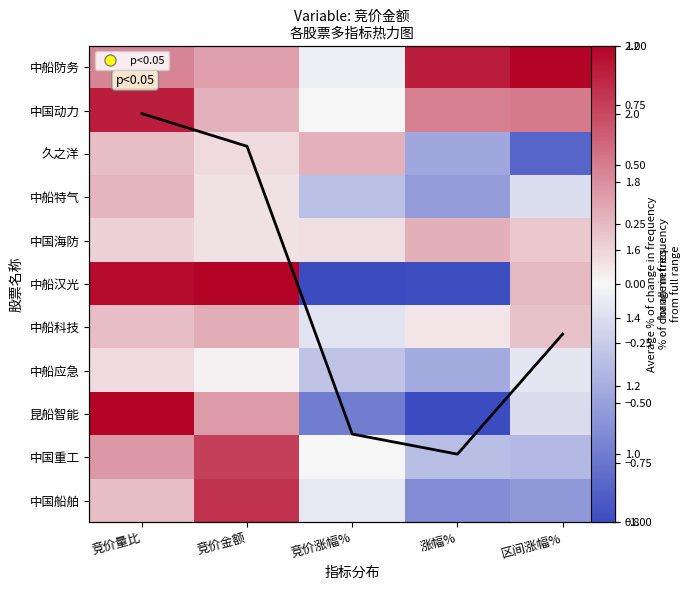

What is the difference between the 中国船舶 values at 竞价量比 and 涨幅%?

0.8